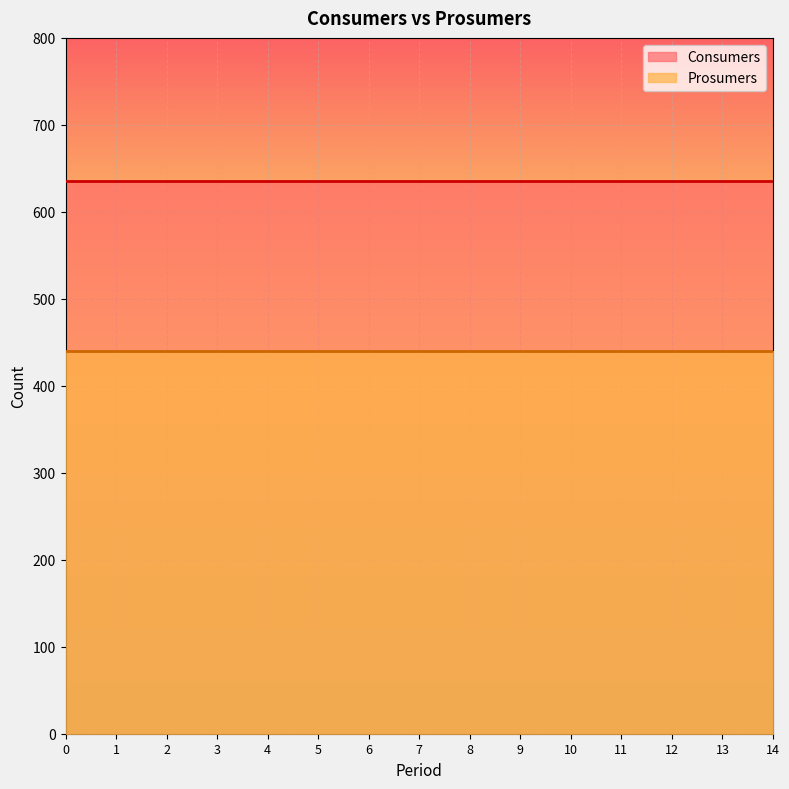

True or false: Prosumers has more than 2 interior local peaks.

False